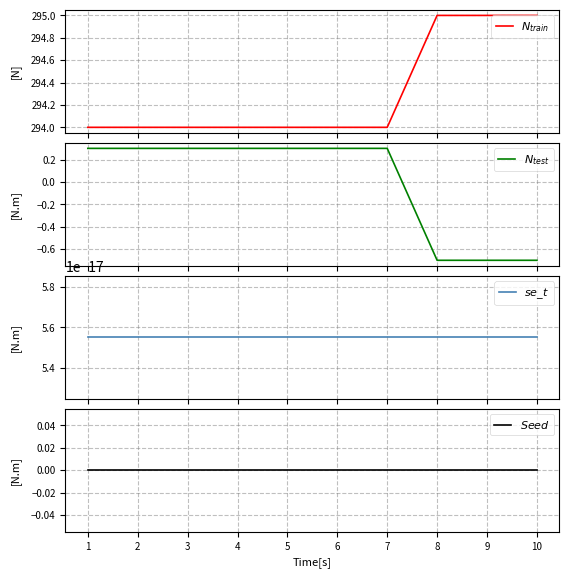

Rank the series by their maximum value, from lowest to highest.

$Seed$, $se\_t$, $N_{test}$, $N_{train}$